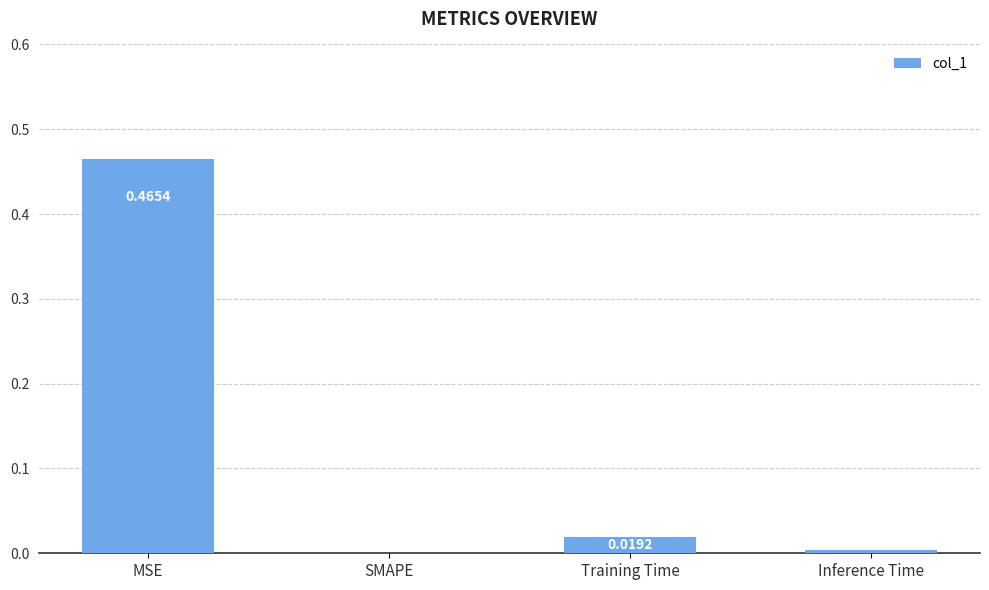

Which category has the highest value across all series?

MSE